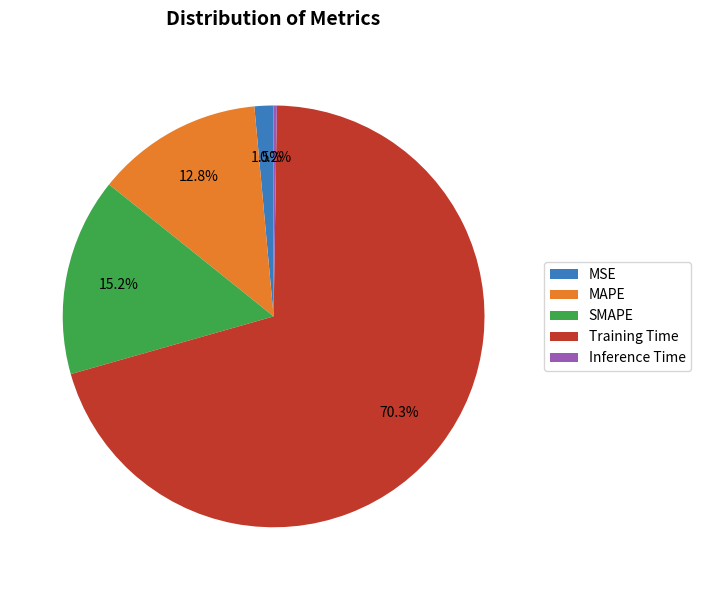

Which category has the biggest portion of the pie?

Training Time